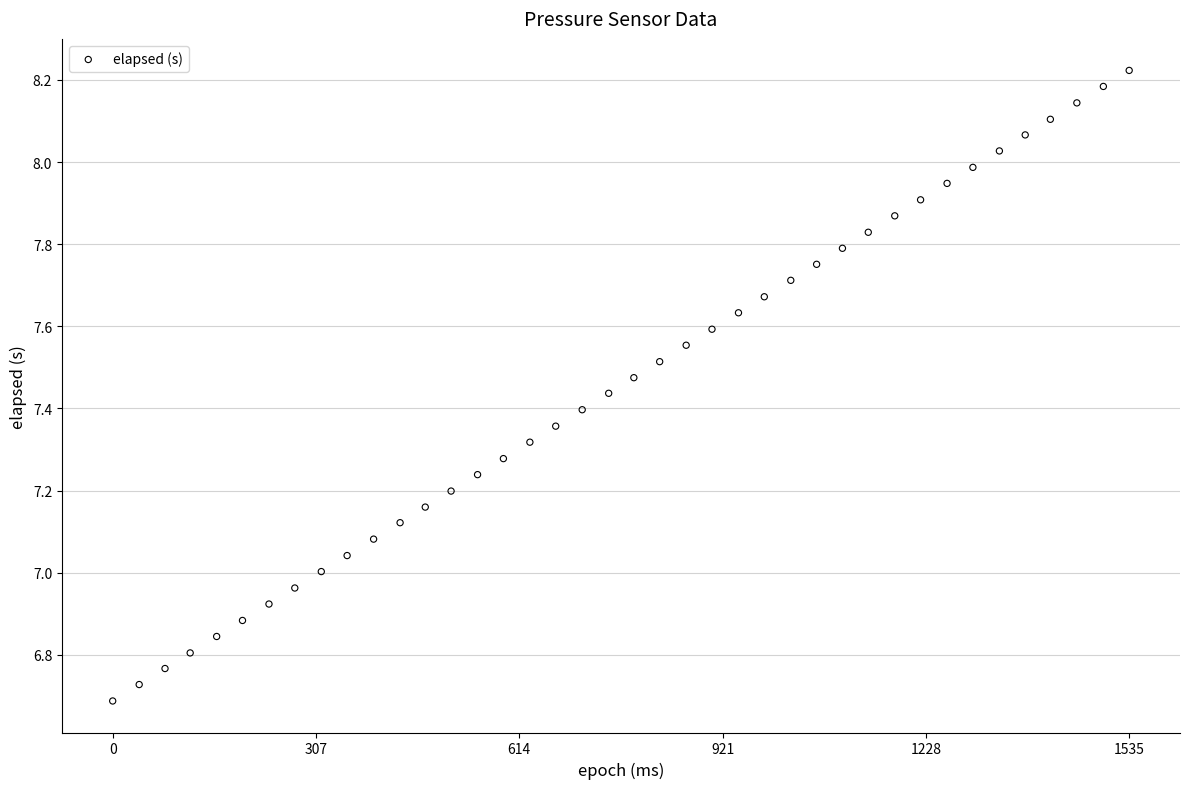

What is the range of X values (max minus min)?

1535.0